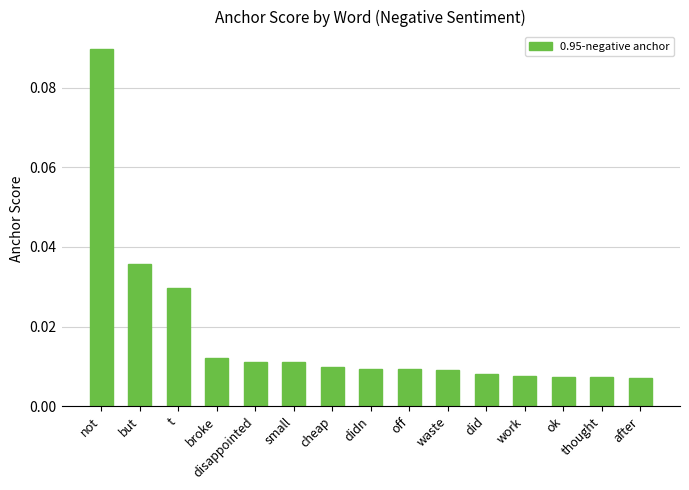

Between broke and cheap, which is larger?

broke